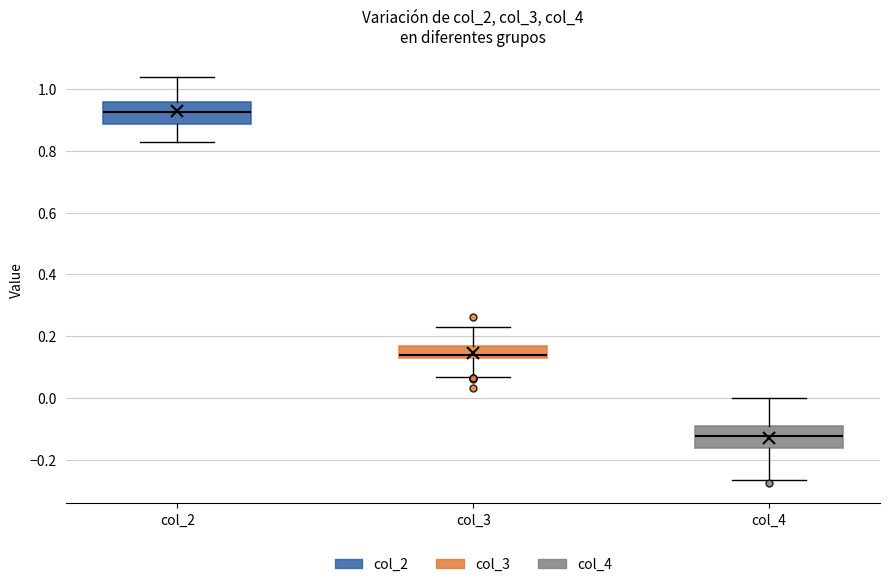

Which box's median line is the lowest?

col_4